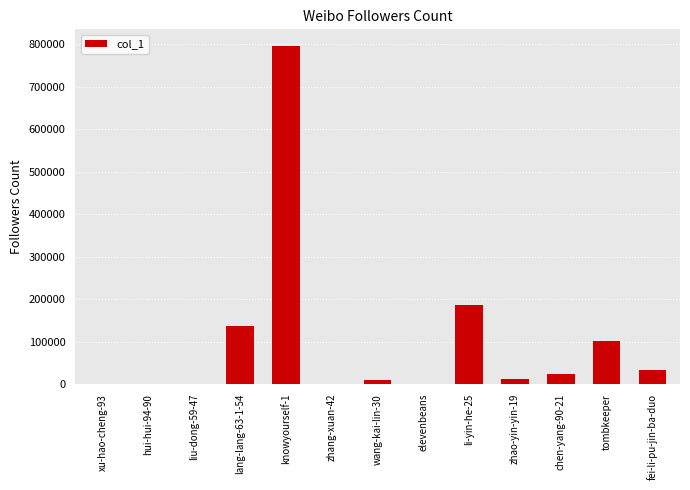

What is the sum of all values?

1299631